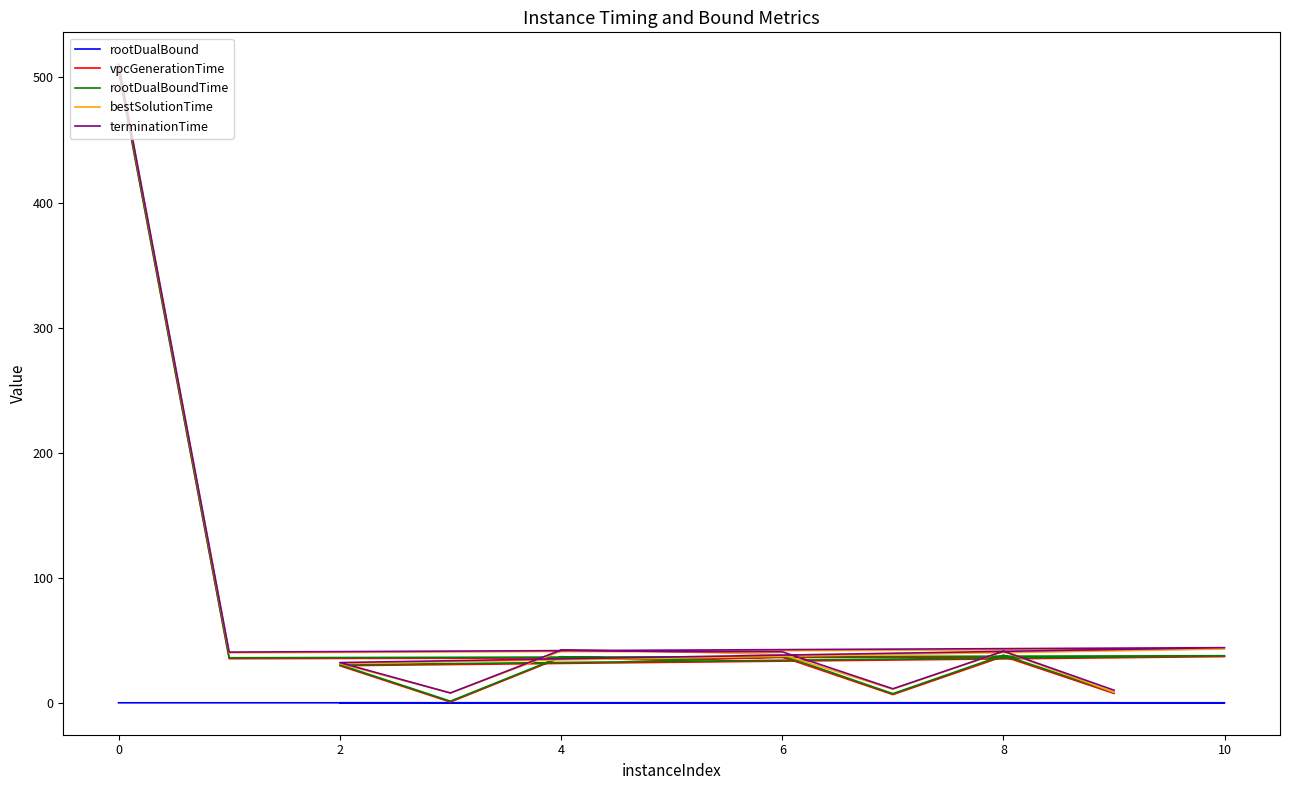

True or false: vpcGenerationTime has more than 0 interior local peaks.

True